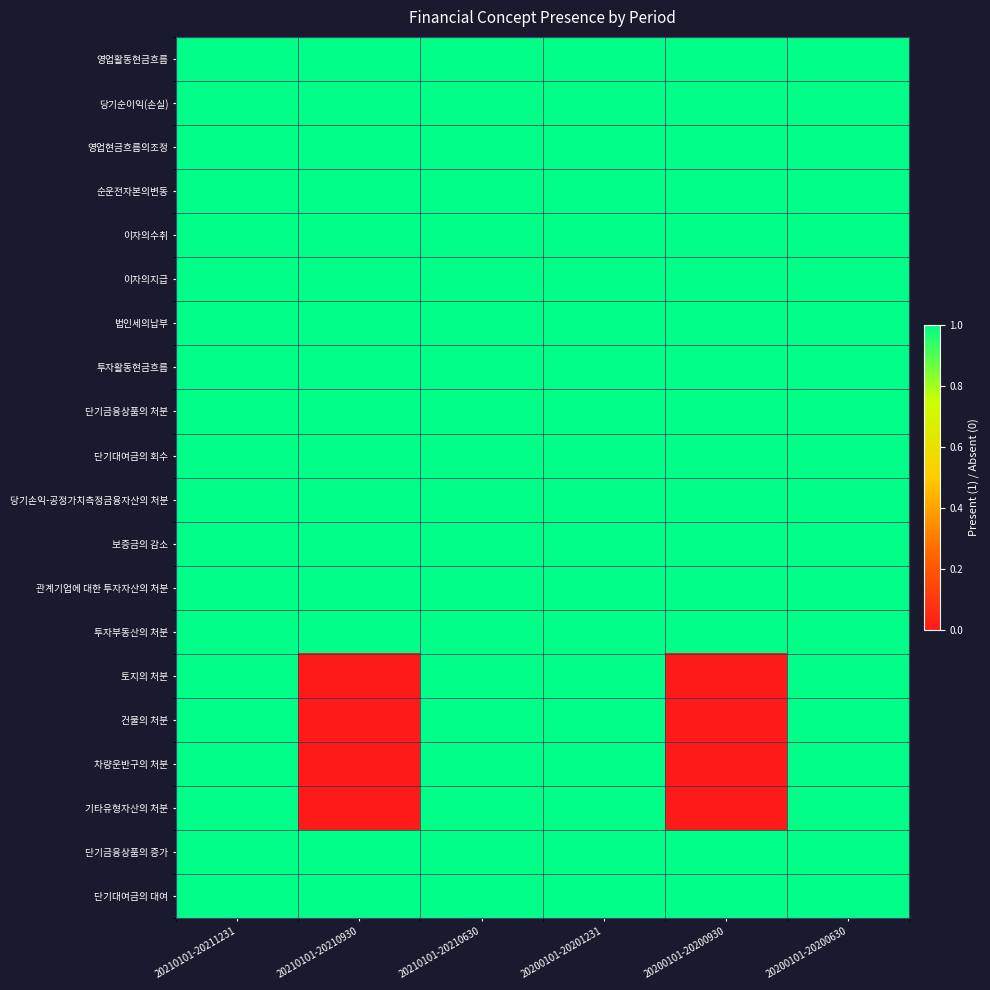

Which series changed the most between 20200101-20201231 and 20200101-20200930?

토지의 처분